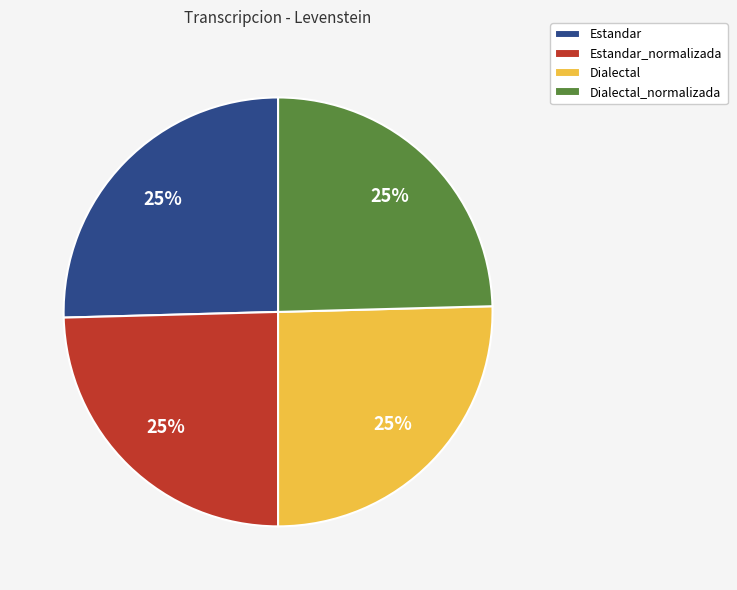

Count the number of slices in the pie.

4